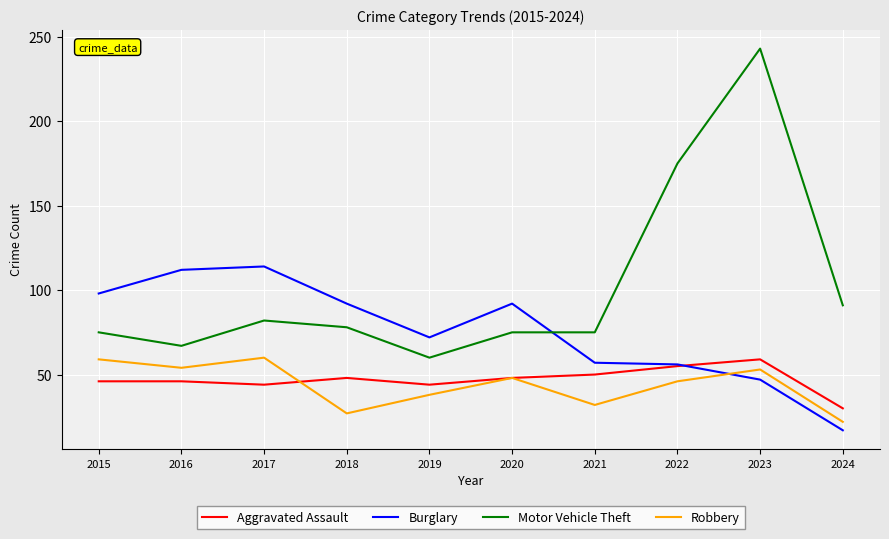

How many intersections are there between Burglary and Robbery?

1